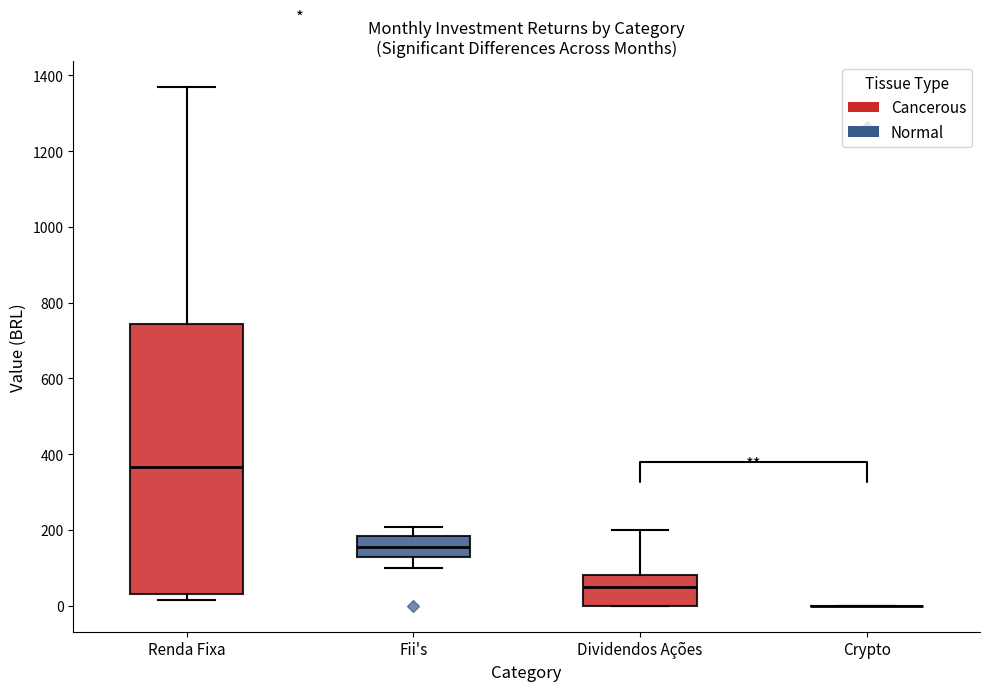

Reading left to right, transcribe this box plot: for each box, give where its median line is, the range the box spans, and where its two whiskers end, as read against the y-axis. The values are not printed on the chart, so give them approximately, as read against the axis.

Renda Fixa: median 360, box 20 to 740, whiskers 20 (just below the box's lower edge) to 1360
Fii's: median 160, box 120 to 180, whiskers 100 to 200
Dividendos Ações: median 40, box 0 to 80, whiskers 0 to 200
Crypto: box collapsed to a line at 0, whiskers 0 to 0